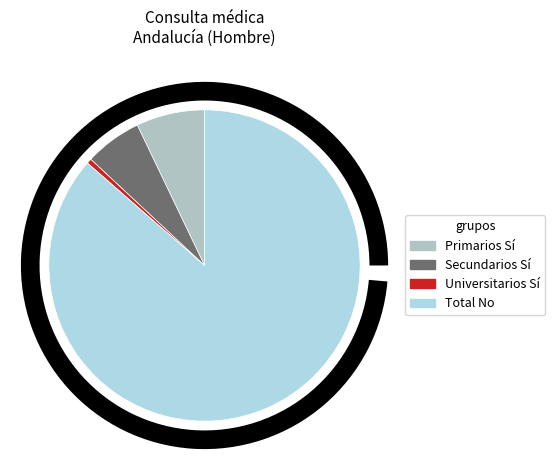

To the nearest percent, what is the difference between the Primarios_Si and Total_No slice percentages?

79%